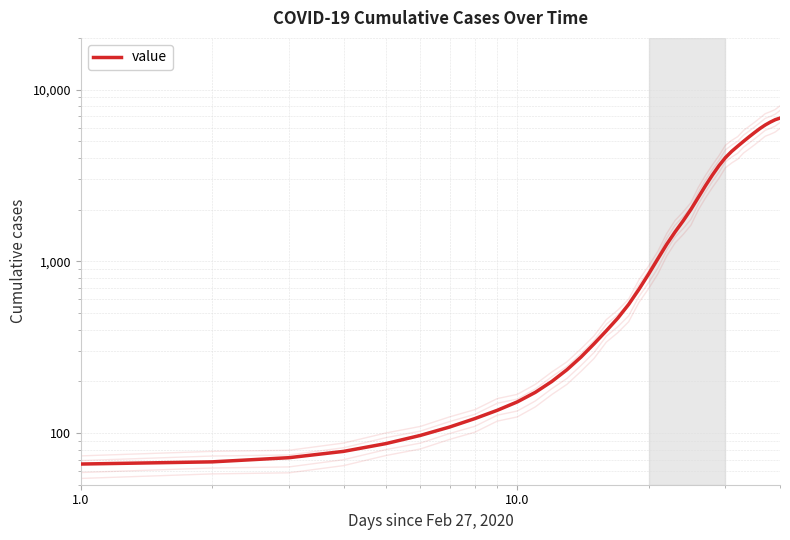

Reading left to right, what are all the values shown in this chart?

66.0	67.9	71.8	78.2	86.8	96.9	108.4	121.4	135.6	151.8	172.5	199.6	233.7	277.0	330.9	393.9	466.8	561.0	686.1	842.9	1034.4	1255.1	1483.9	1721.2	2004.8	2357.8	2757.6	3178.8	3609.7	4017.6	4367.2	4680.7	4996.2	5313.5	5628.1	5937.8	6220.9	6463.5	6676.1	6822.8